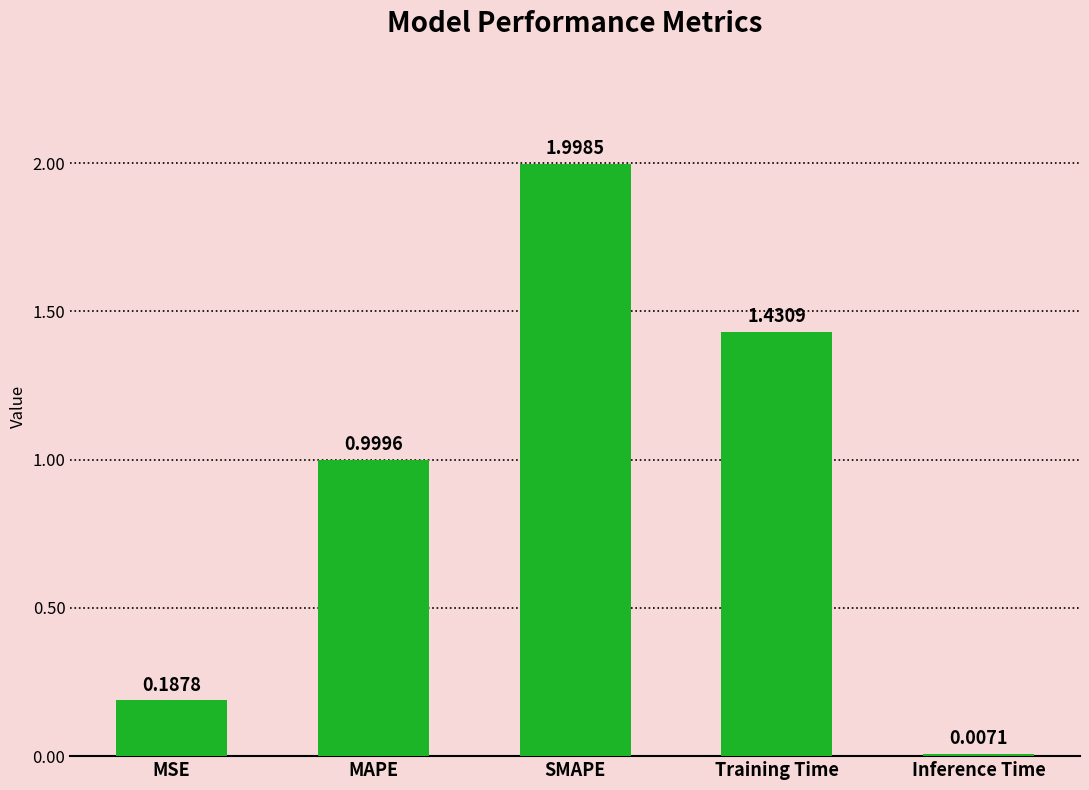

What position from the left is Training Time?

4